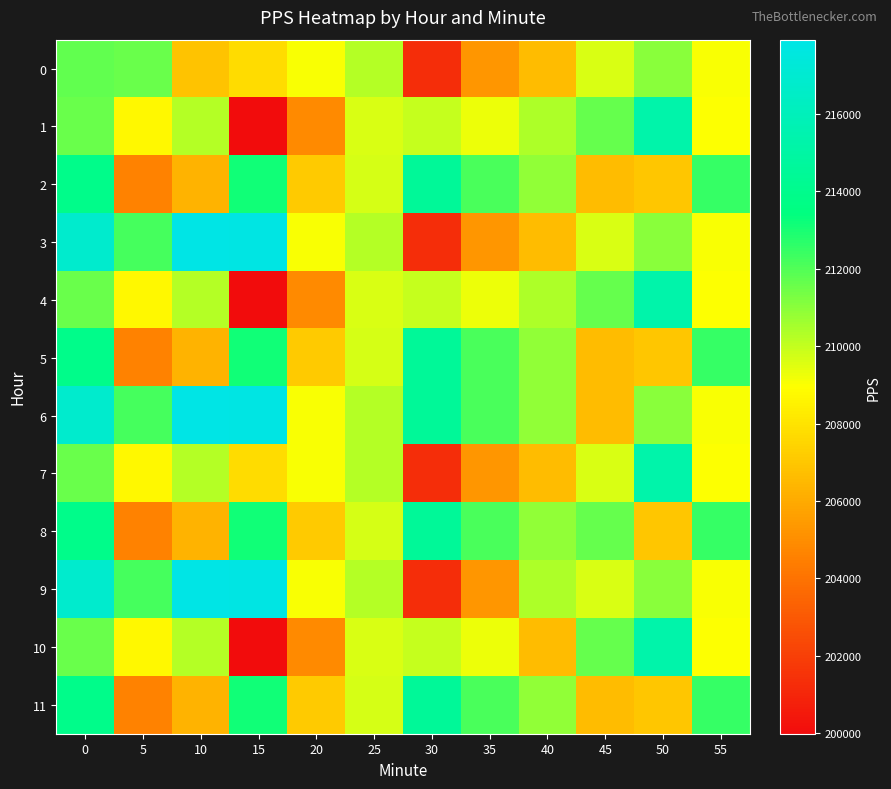

Which label corresponds to the smallest value in the chart?

15